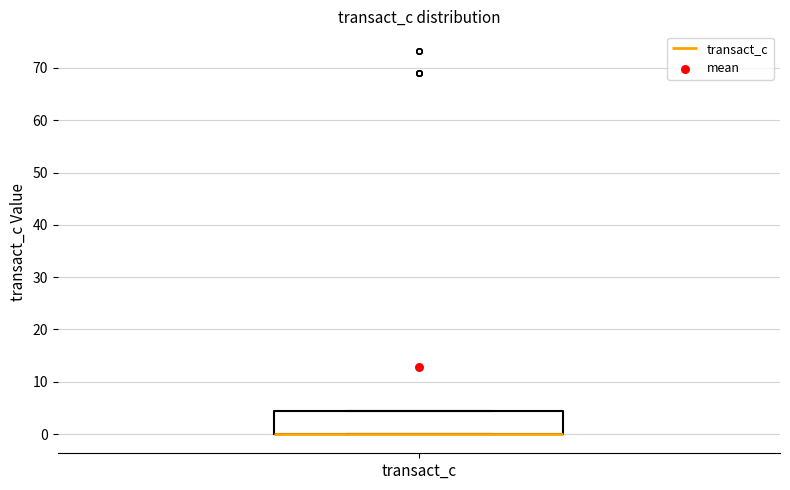

Read this box plot against the y-axis: the position of the median line, the range covered by the box, and the ends of both whiskers. The values are not printed on the chart, so give them approximately, as read against the axis.

median 0 (drawn on the box's lower edge), box 0 to 4, whiskers 0 to 4